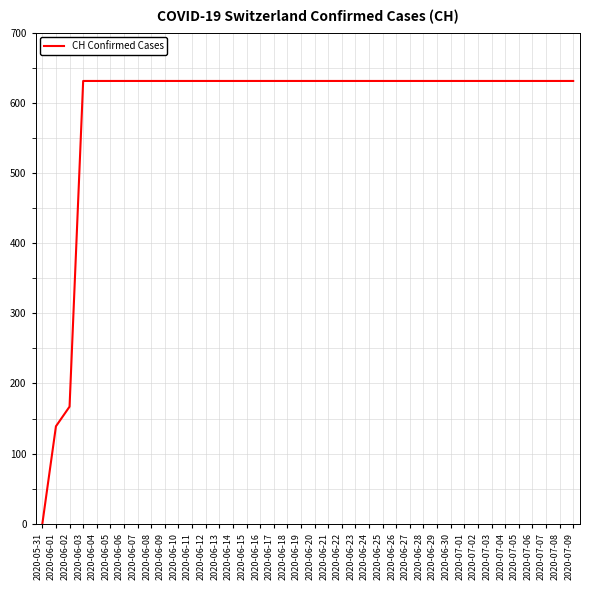

Which category has the lowest value across all series?

2020-05-31